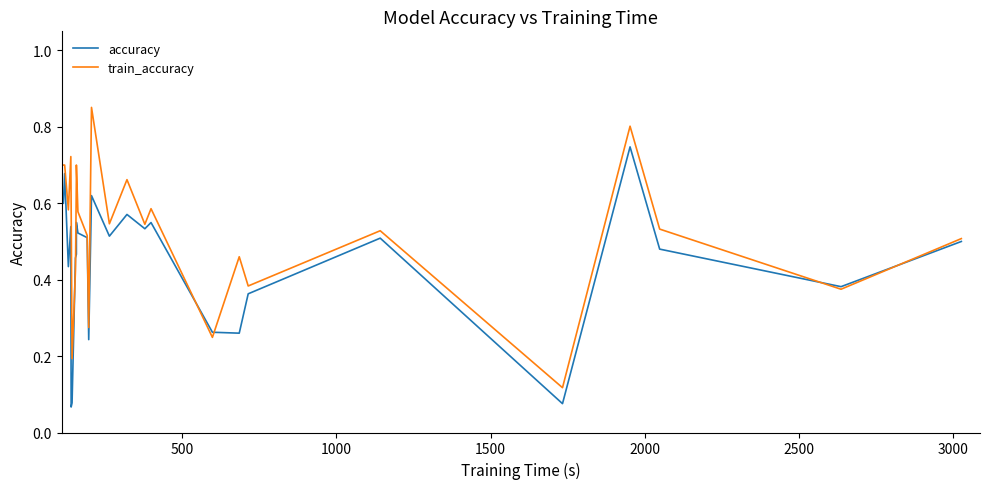

True or false: accuracy and train_accuracy intersect in this chart.

True